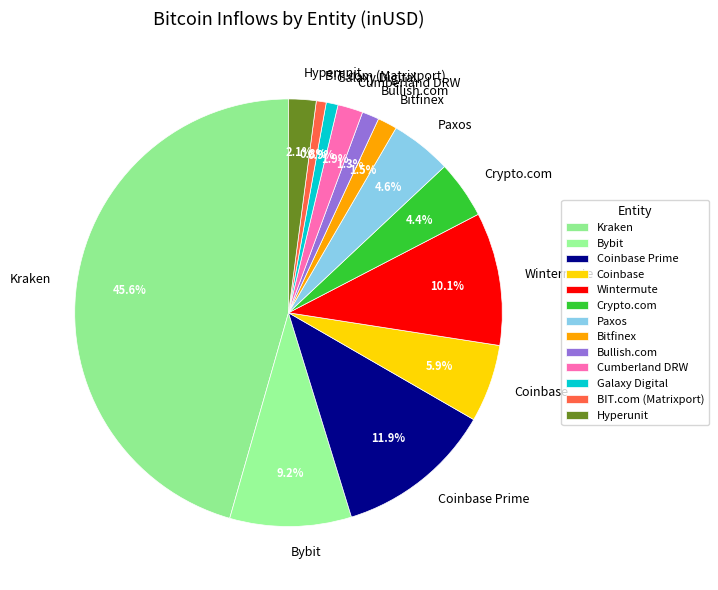

Is it true that Crypto.com is 19% of the pie?

False